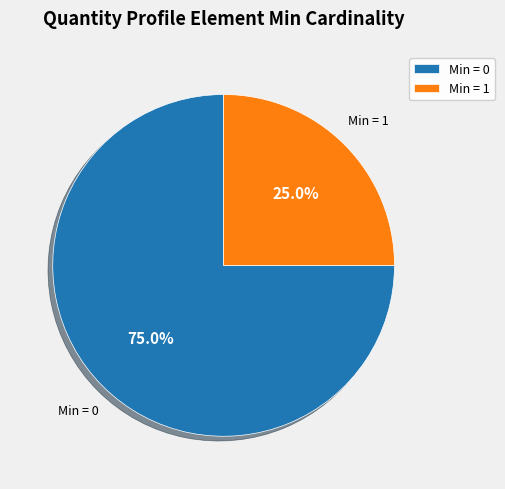

How much of the chart is everything except Min = 1?

75.0%